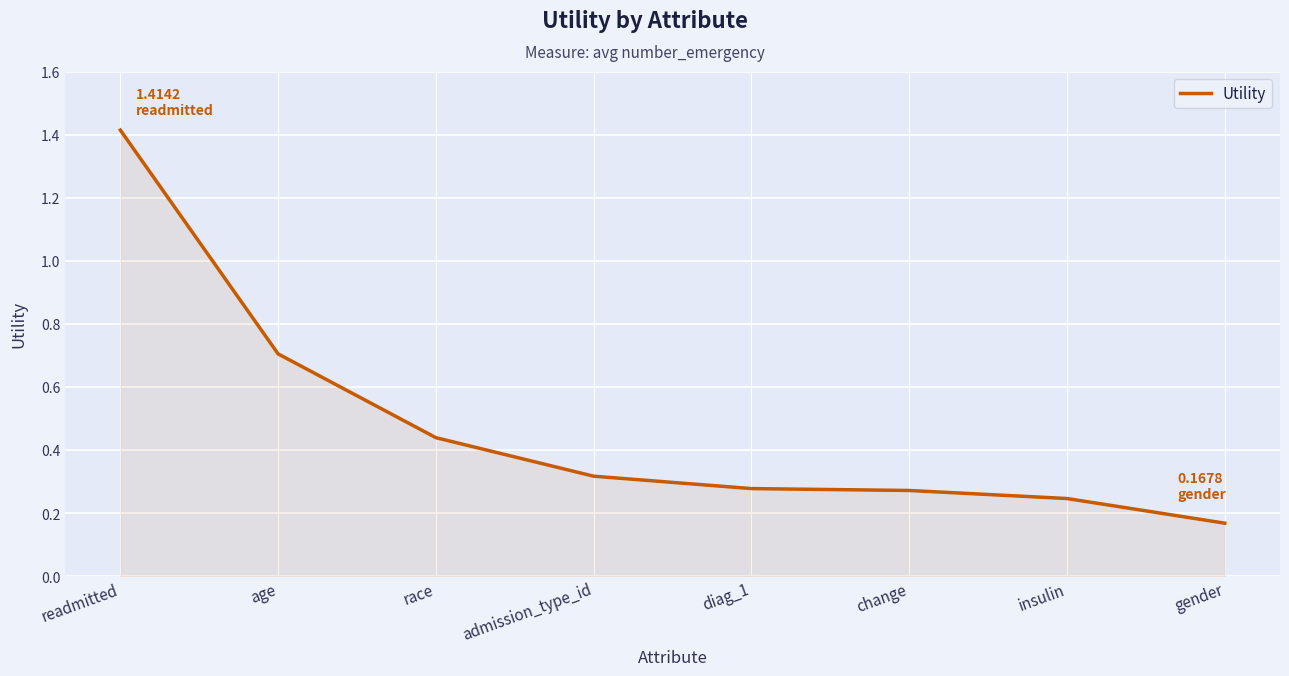

What is the sum of all values?

3.8